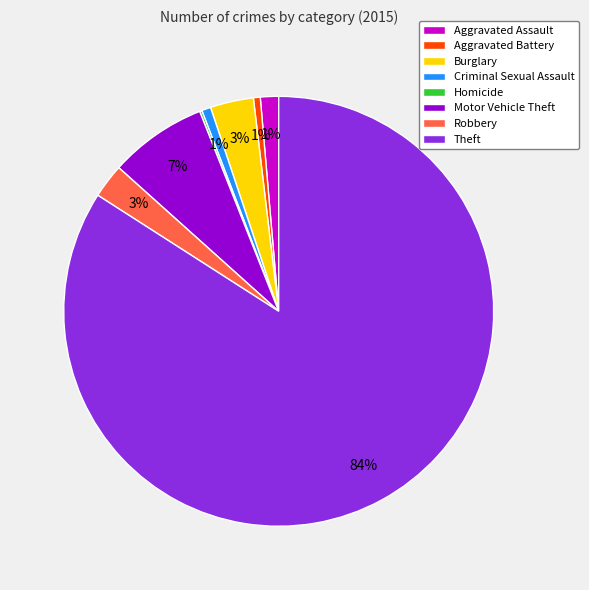

What percentage is the Theft slice, to the nearest percent?

84%